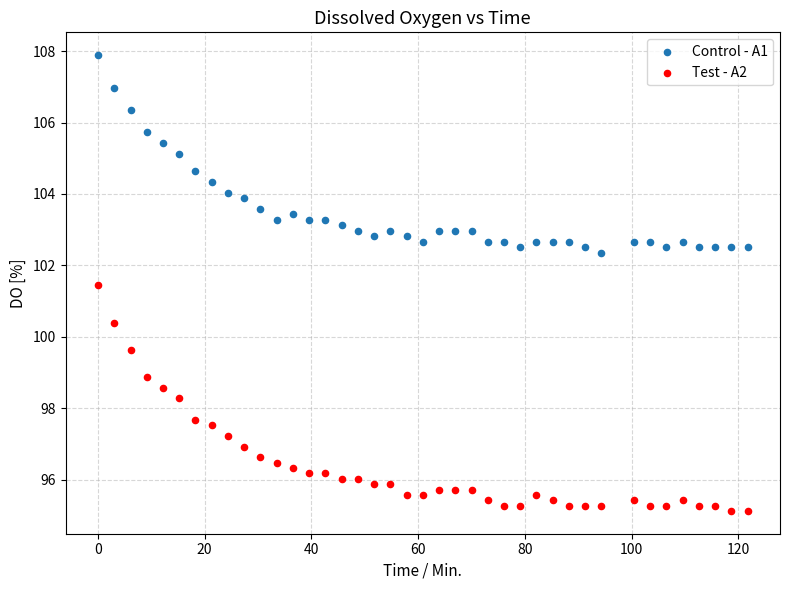

Which series contains the highest Y value?

Control - A1